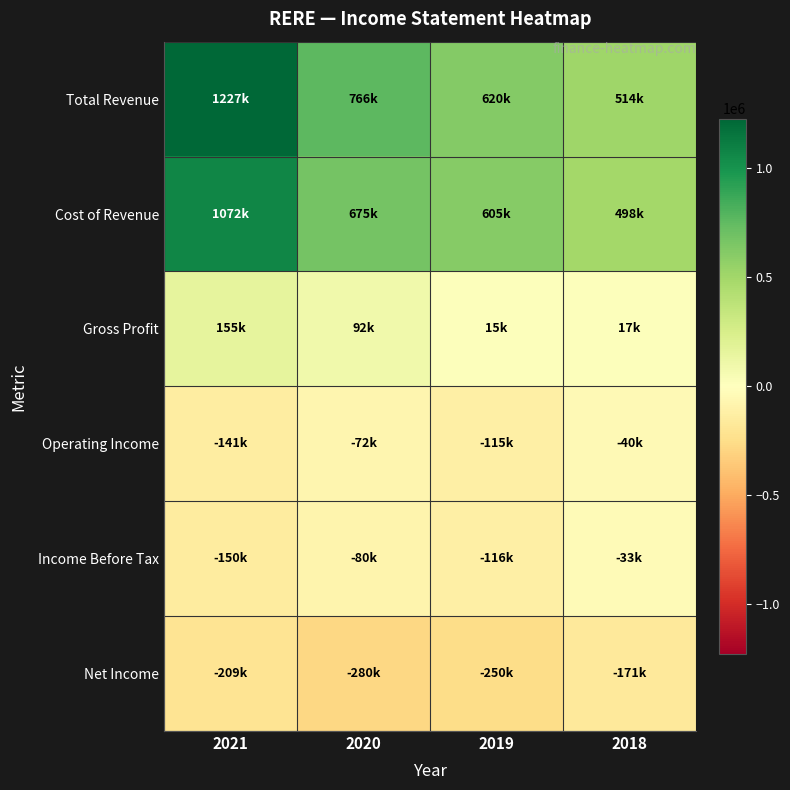

Reading left to right, extract all data points from this chart.

Total Revenue: 2021=1227400	2020=766400	2019=620300	2018=514500
Cost of Revenue: 2021=1072400	2020=674700	2019=604900	2018=497800
Gross Profit: 2021=155000	2020=91700	2019=15400	2018=16700
Operating Income: 2021=-141200	2020=-72400	2019=-115400	2018=-40500
Income Before Tax: 2021=-150500	2020=-80500	2019=-115600	2018=-33000
Net Income: 2021=-209100	2020=-280000	2019=-249700	2018=-171400